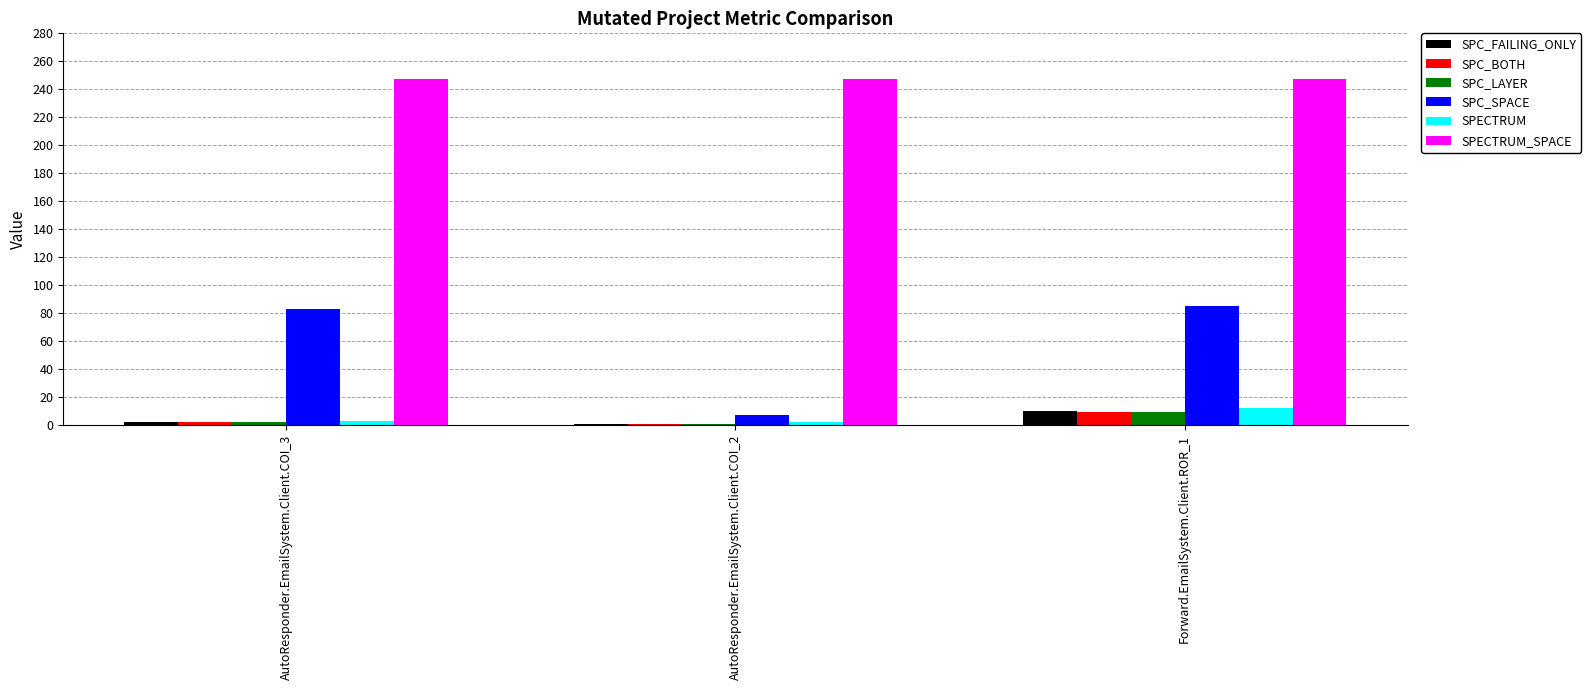

What is the label of the 3rd bar from the right?

AutoResponder.EmailSystem.Client.COI_3